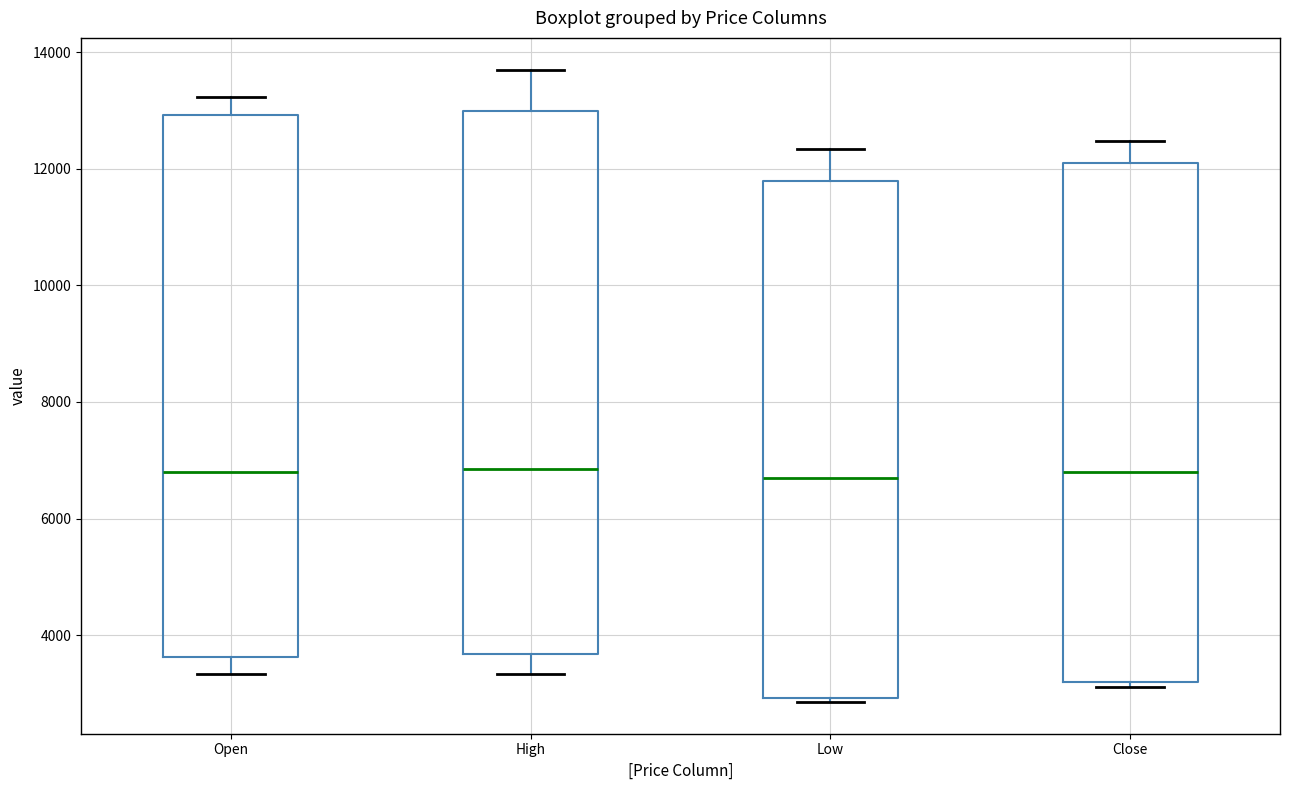

Where is the upper edge of the box for Open on the y-axis? The values are not printed on the chart, so give them approximately, as read against the axis.

13000